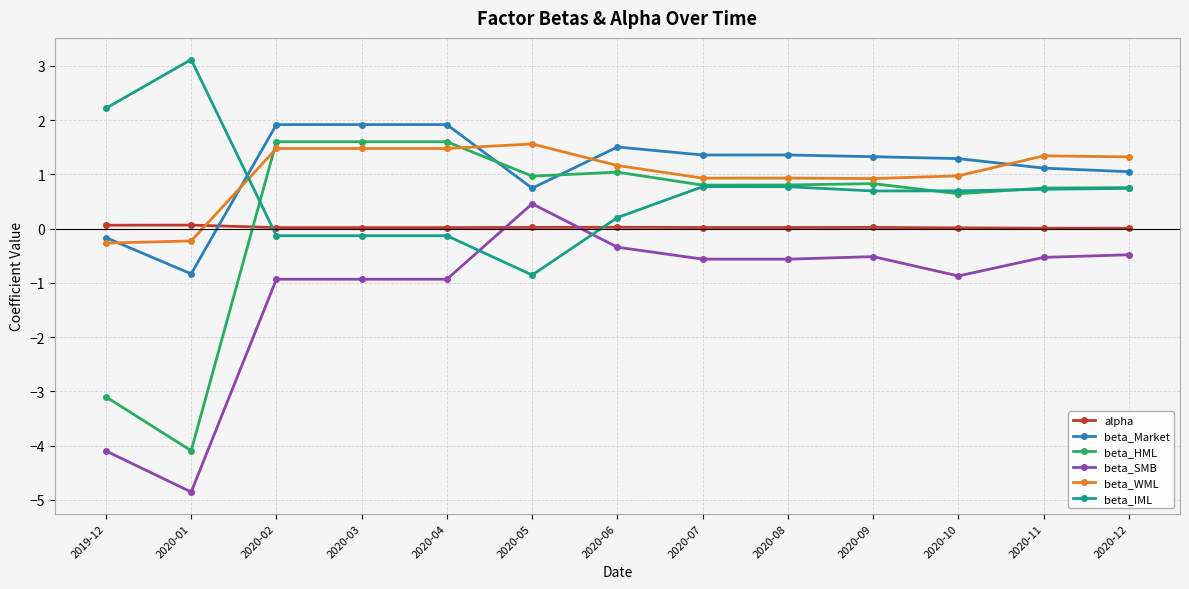

How many times do alpha and beta_HML cross each other?

1